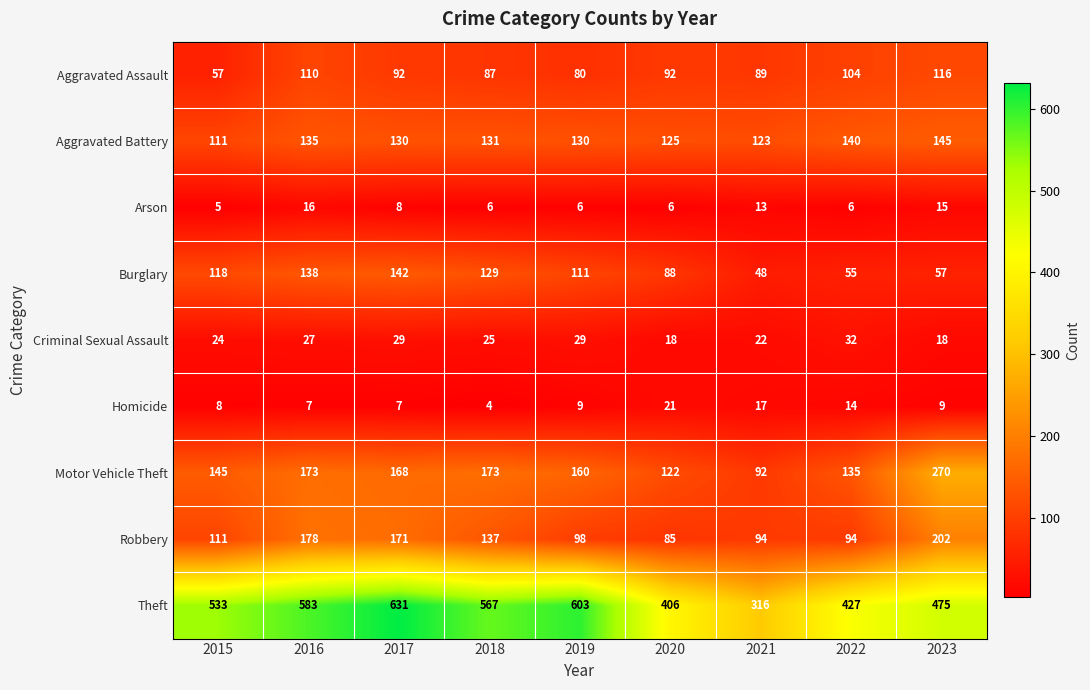

What is the total value across all series at 2016?

1367